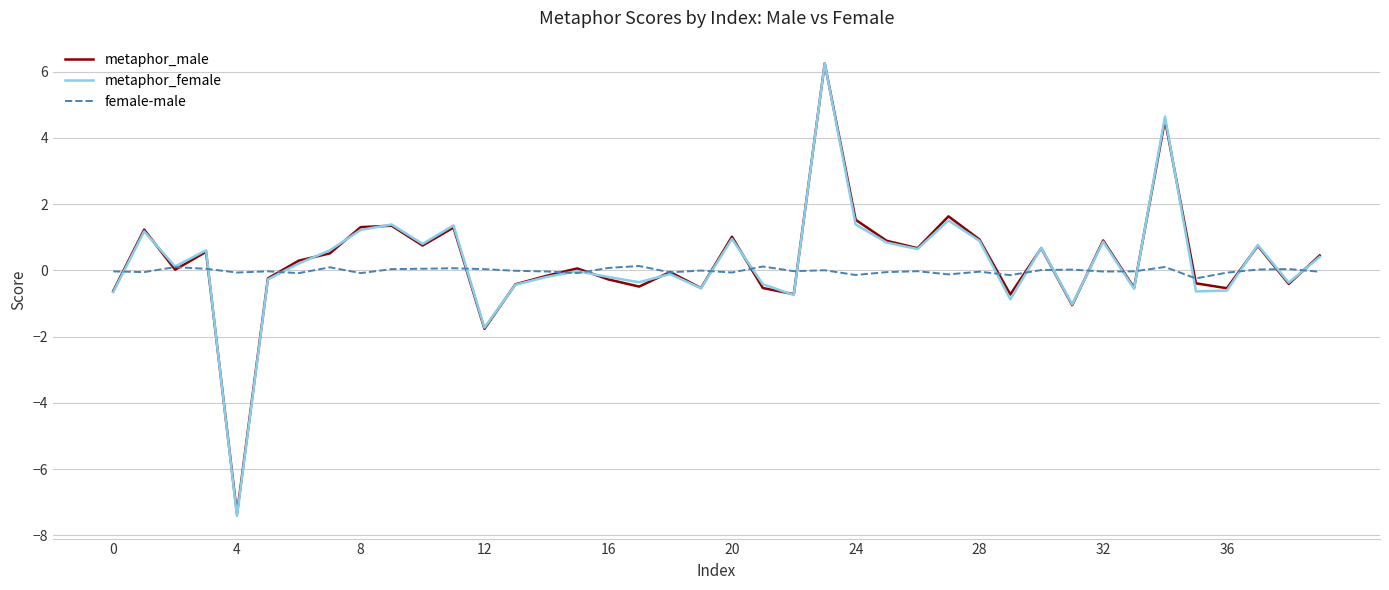

What is the maximum value shown in the chart?

6.2